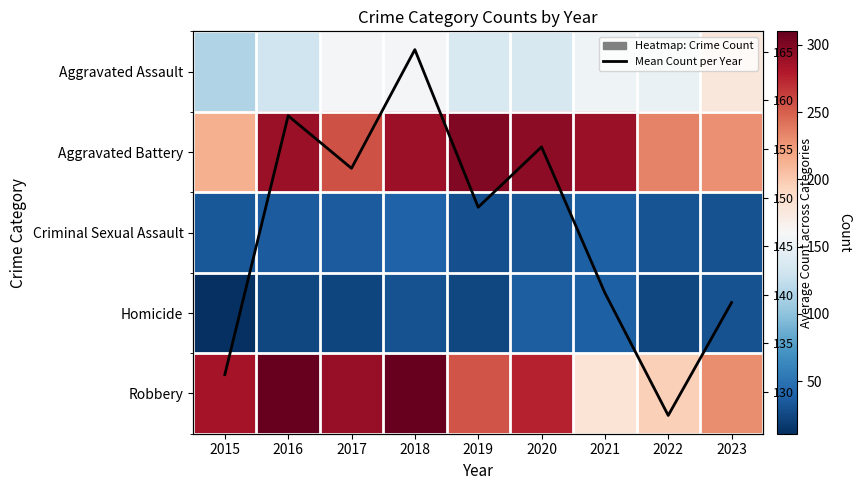

What is the difference between the maximum and minimum values in the Criminal Sexual Assault series?

11.0